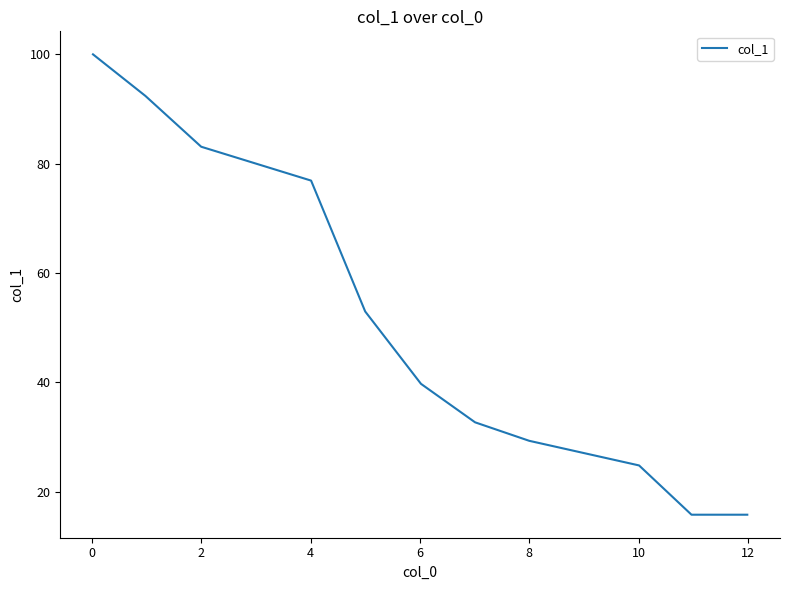

What is the greatest value displayed?

100.0